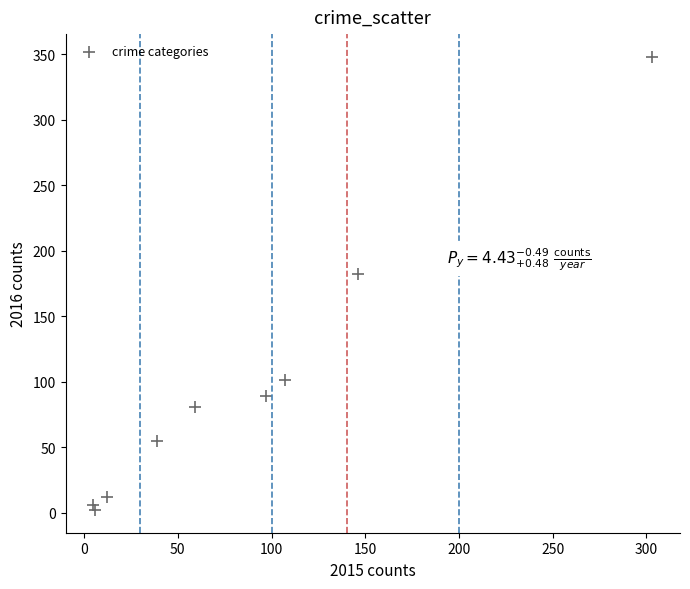

What Y value in the scatter plot is closest to 175?

182